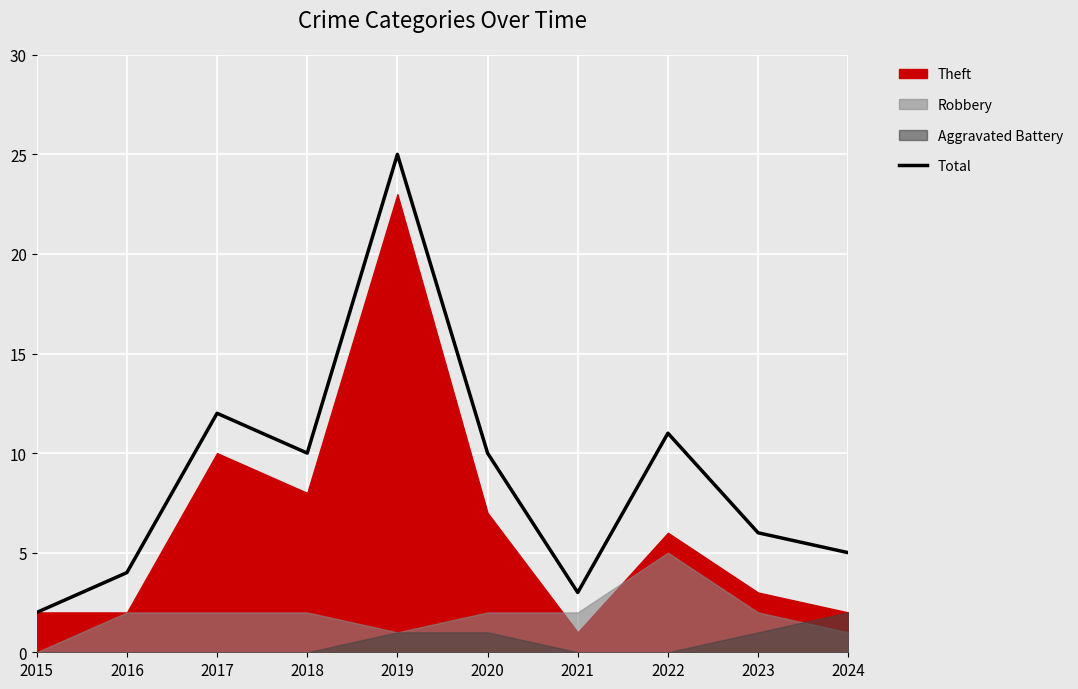

How many points are higher than both their immediate neighbors (excluding endpoints)?

3